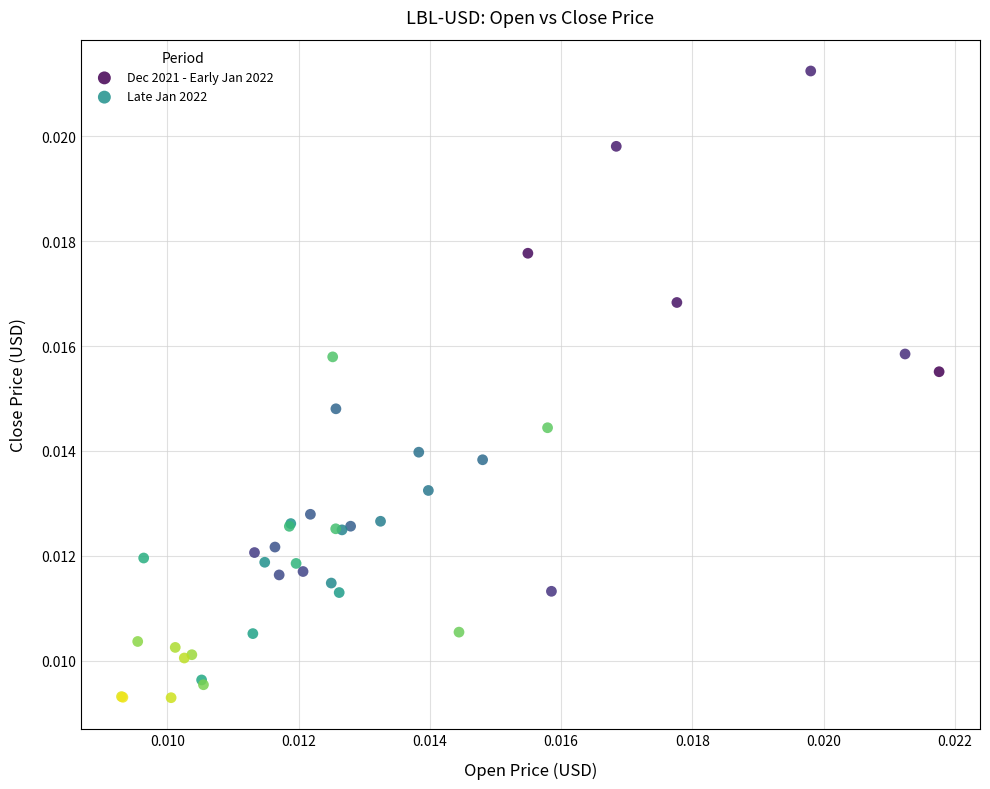

Which series reaches the minimum Y coordinate?

Late Jan 2022